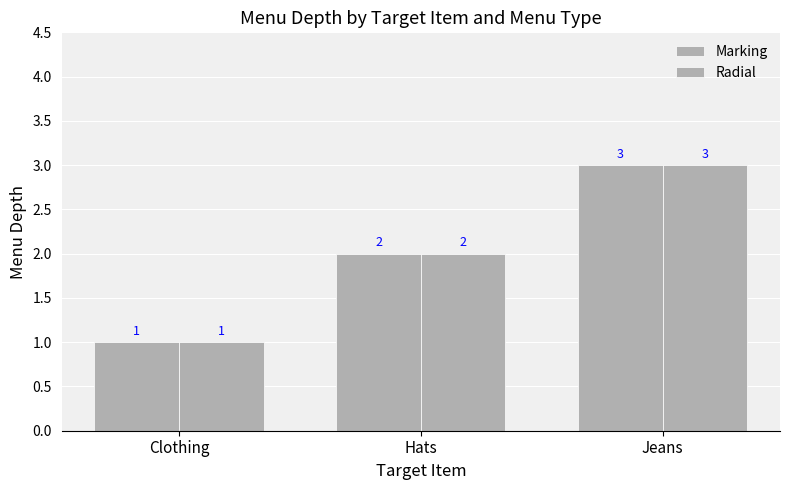

Which series has the largest total across all categories?

Marking